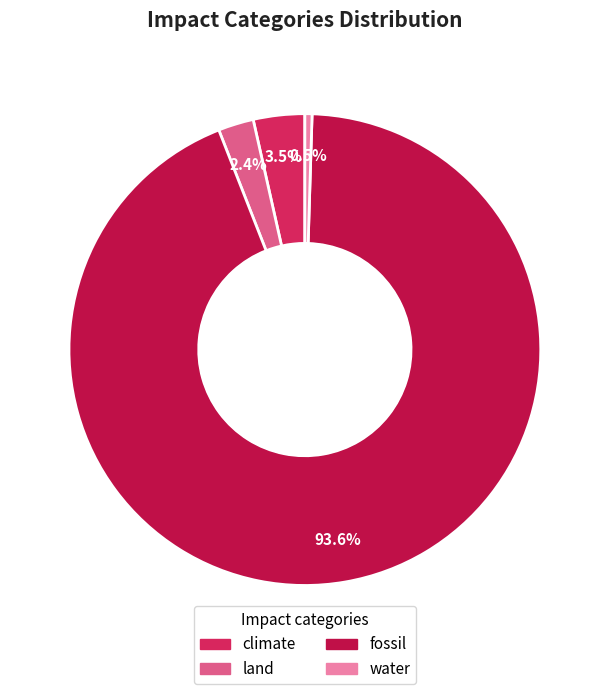

How many slices are in this pie chart?

4